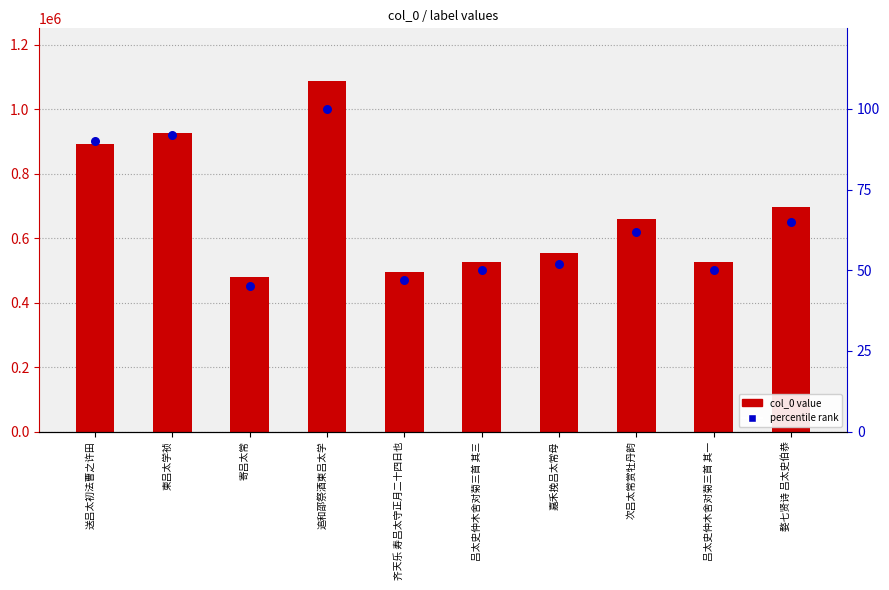

Is the value of col_0 value at 送吕太初法曹之许田 greater than the value of percentile rank at 次吕太常赏牡丹韵?

Yes